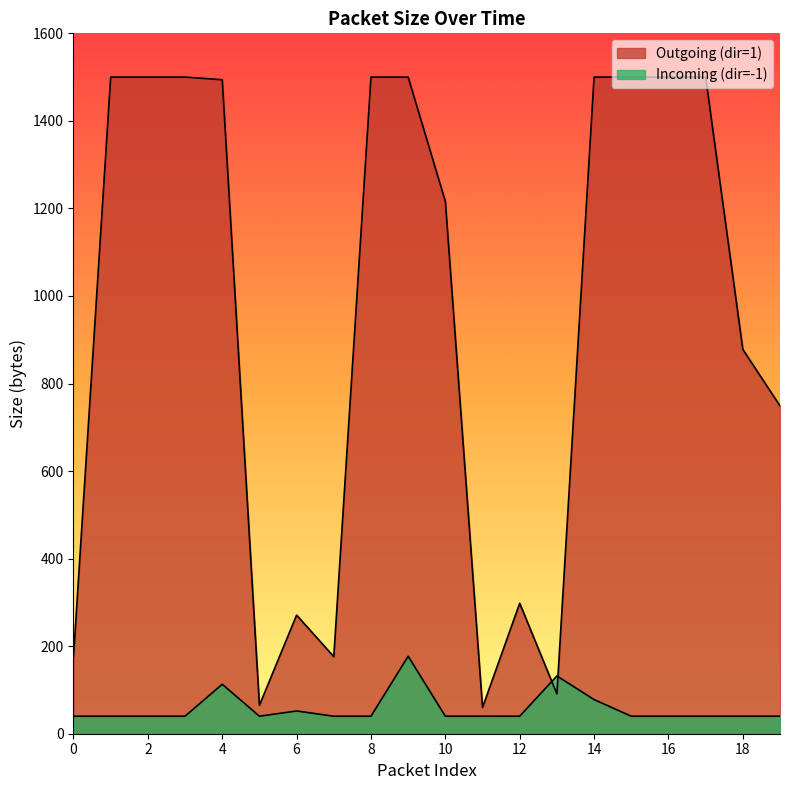

Between 9 and 17, which is larger?

9